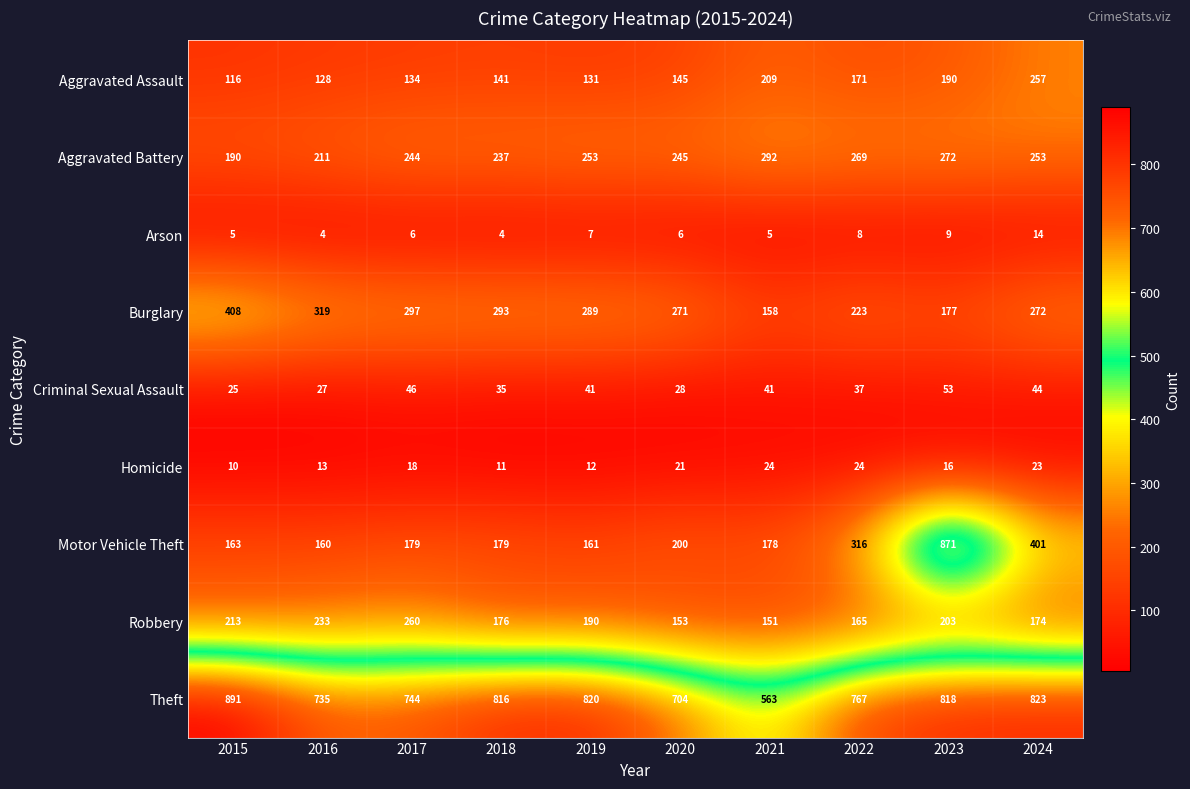

The value of Theft at 2023 is 818. True or false?

True